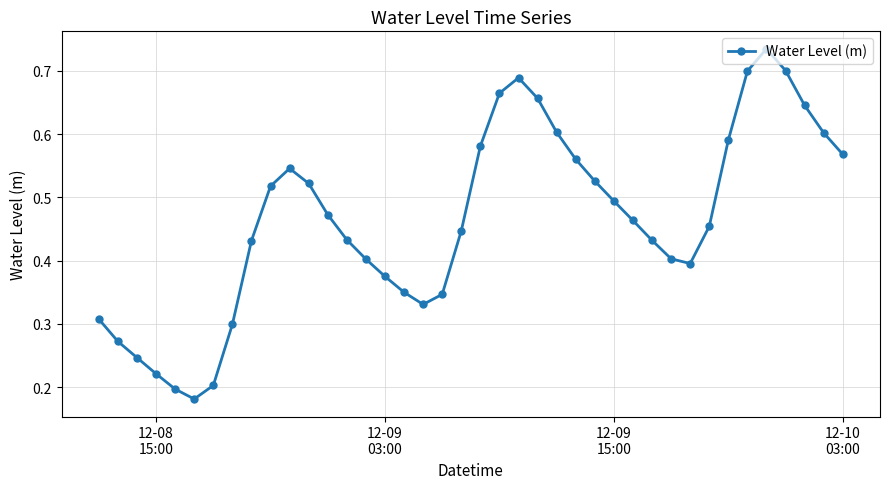

How many points are lower than both their immediate neighbors (excluding endpoints)?

3